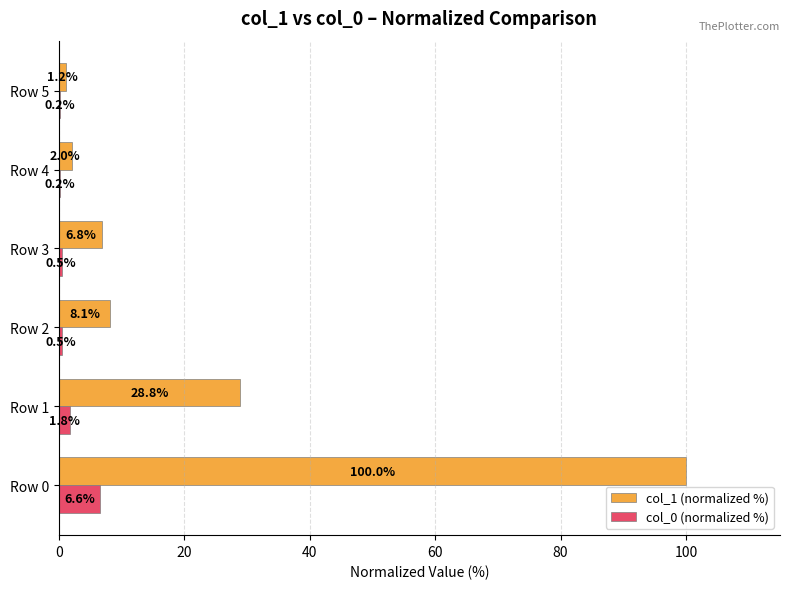

Which series has the largest total across all categories?

col_1 (normalized %)